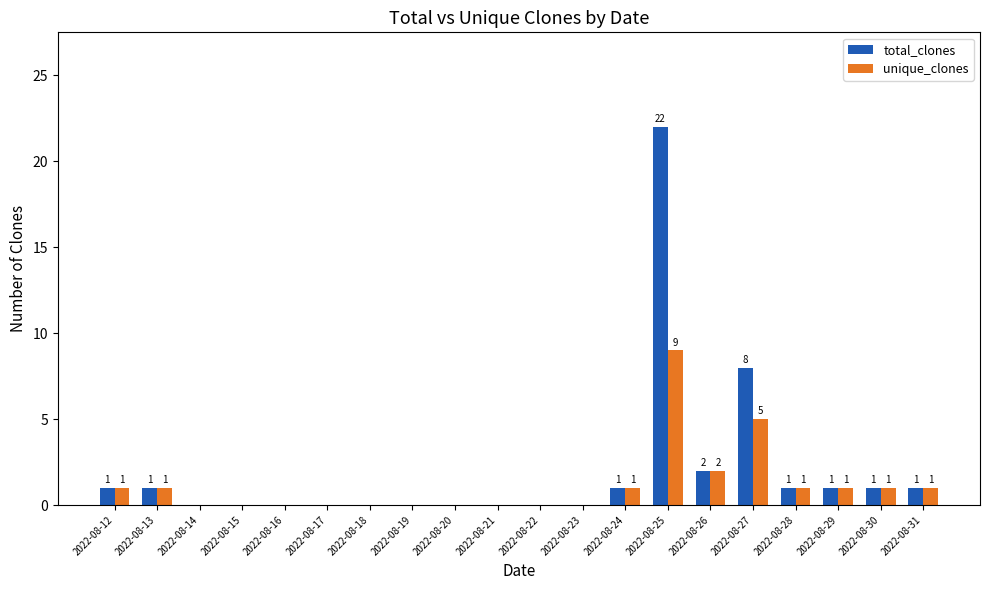

Which category has the highest value across all series?

2022-08-25